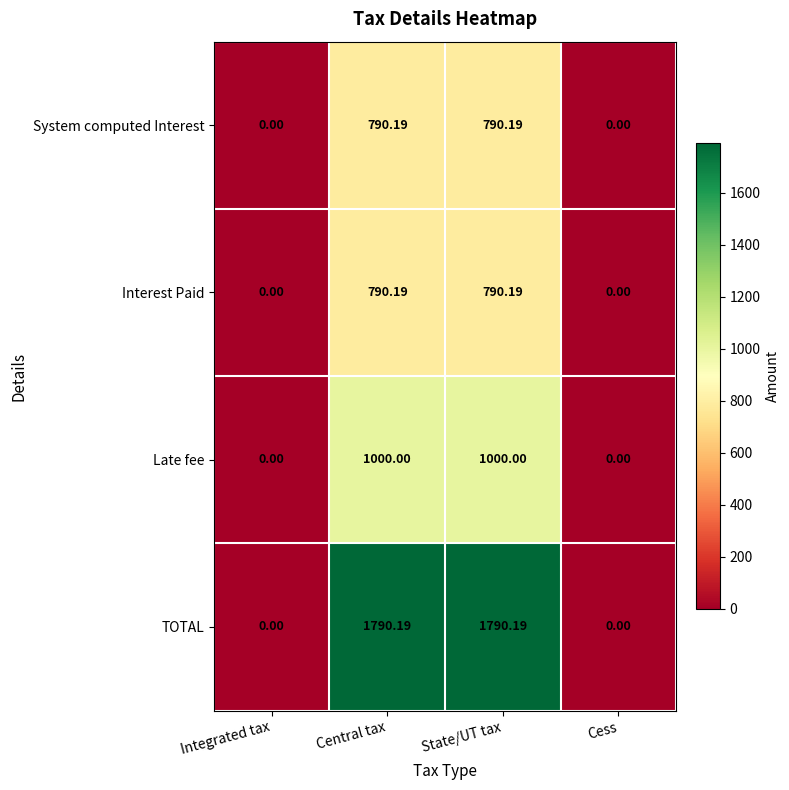

What is the total value across all series at State/UT tax?

4370.6